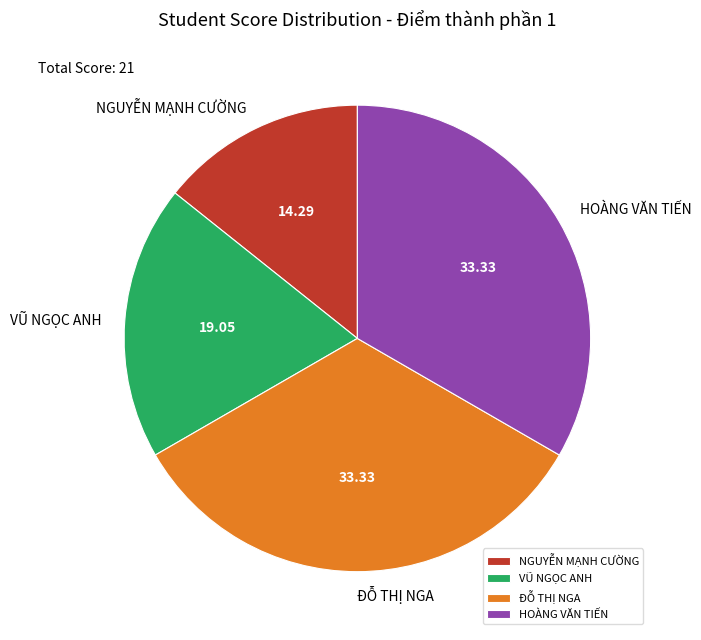

Between ĐỖ THỊ NGA and NGUYỄN MẠNH CƯỜNG, which is larger?

ĐỖ THỊ NGA